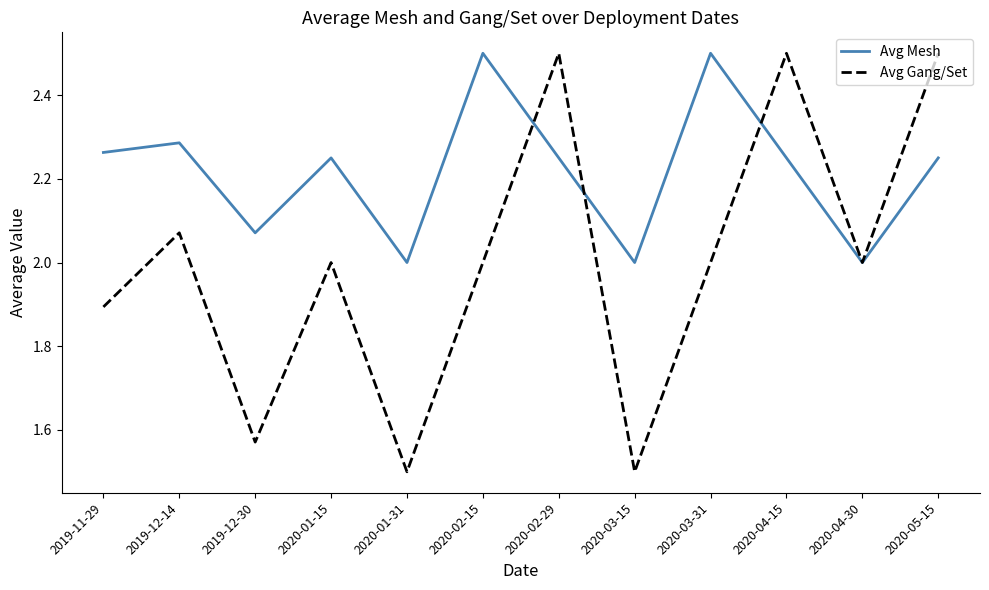

Which series has the widest spread of values?

Avg Gang/Set